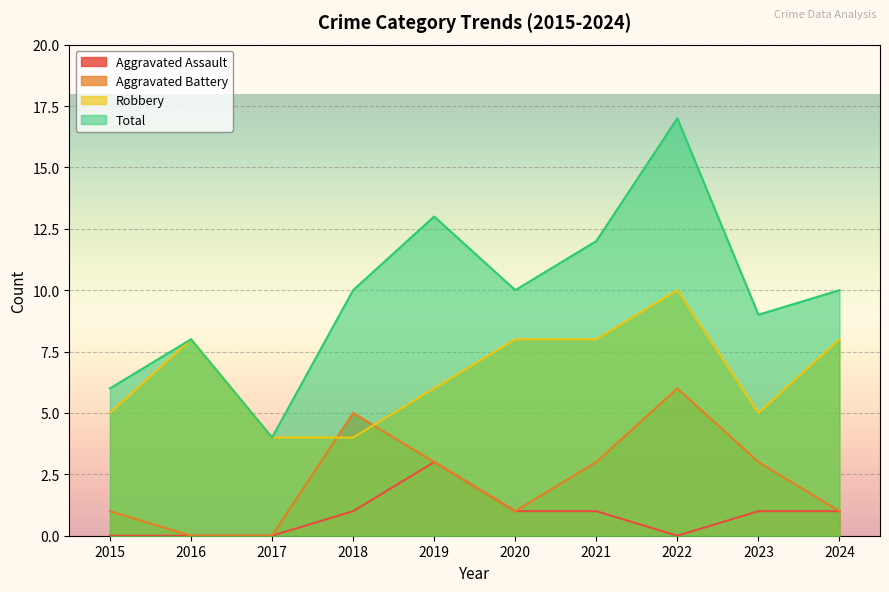

True or false: Aggravated Assault and Robbery cross at least once.

False